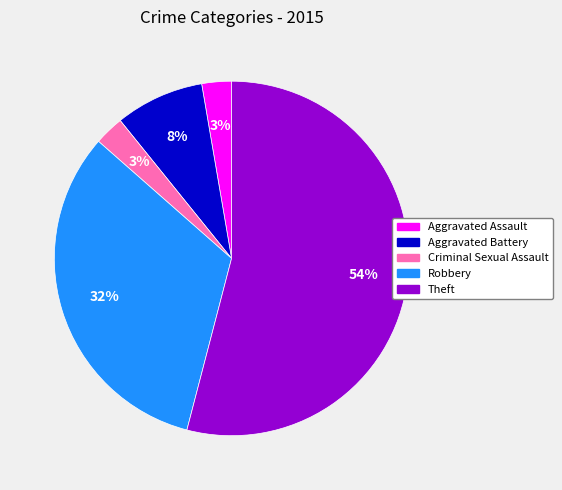

The Criminal Sexual Assault slice represents 3% of the pie. True or false?

True